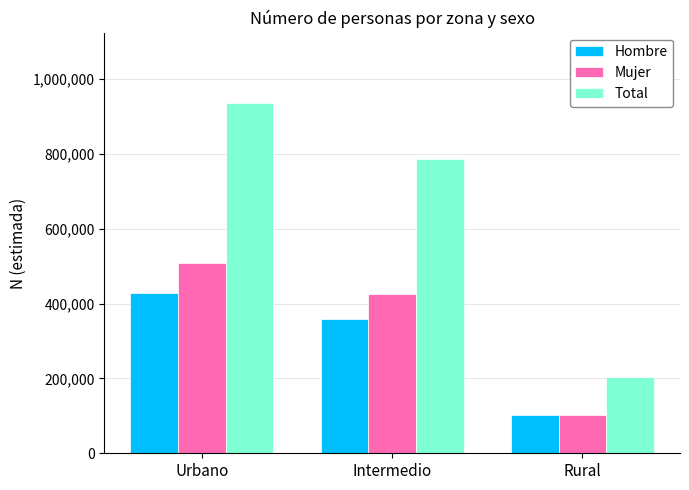

What is the greatest value displayed?

936176